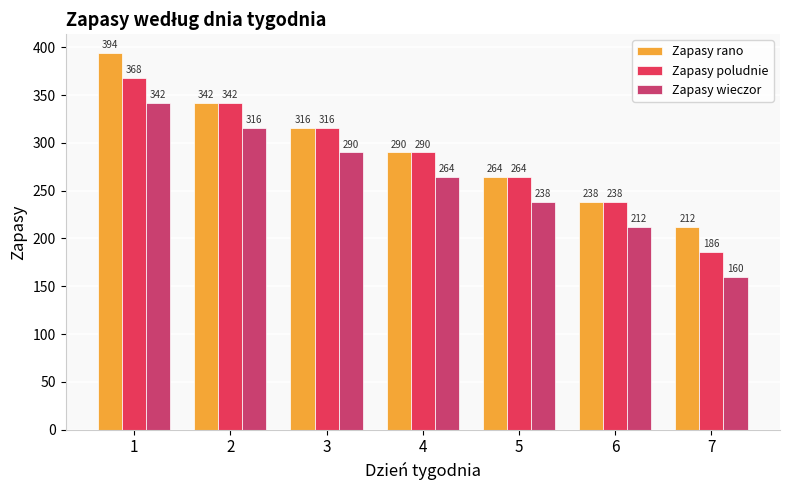

List the series in order of their overall mean, lowest first.

Zapasy wieczor, Zapasy poludnie, Zapasy rano